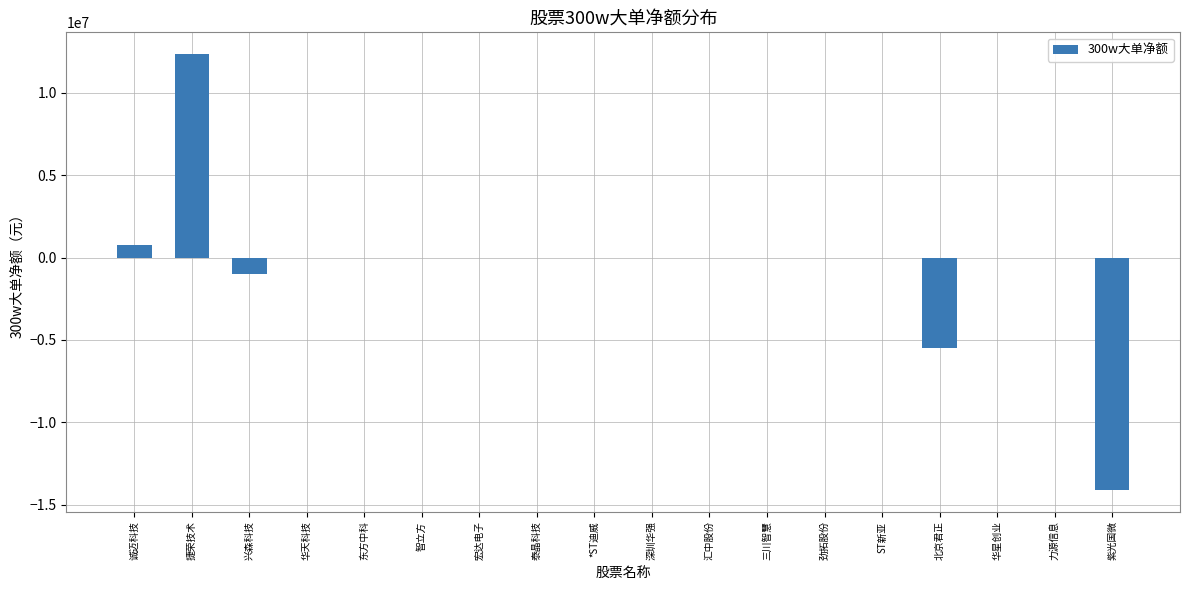

What is the change in value from 深圳华强 to 紫光国微?

-14093551